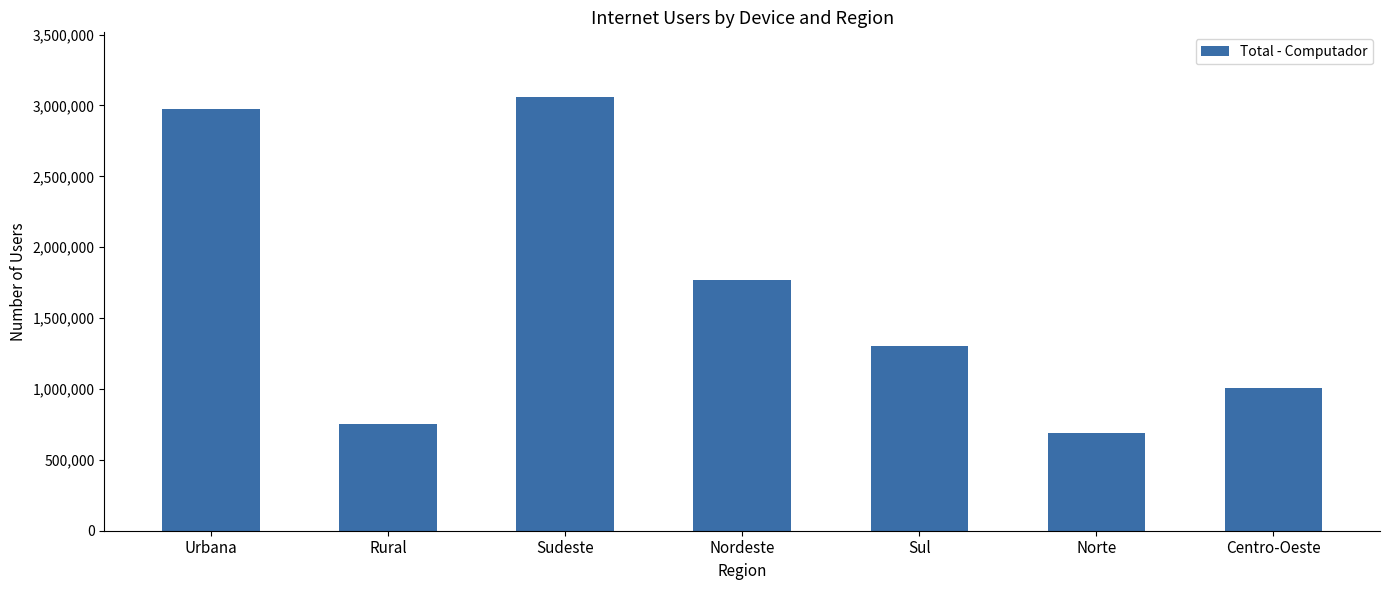

At which category does the chart reach its minimum across all series?

Norte